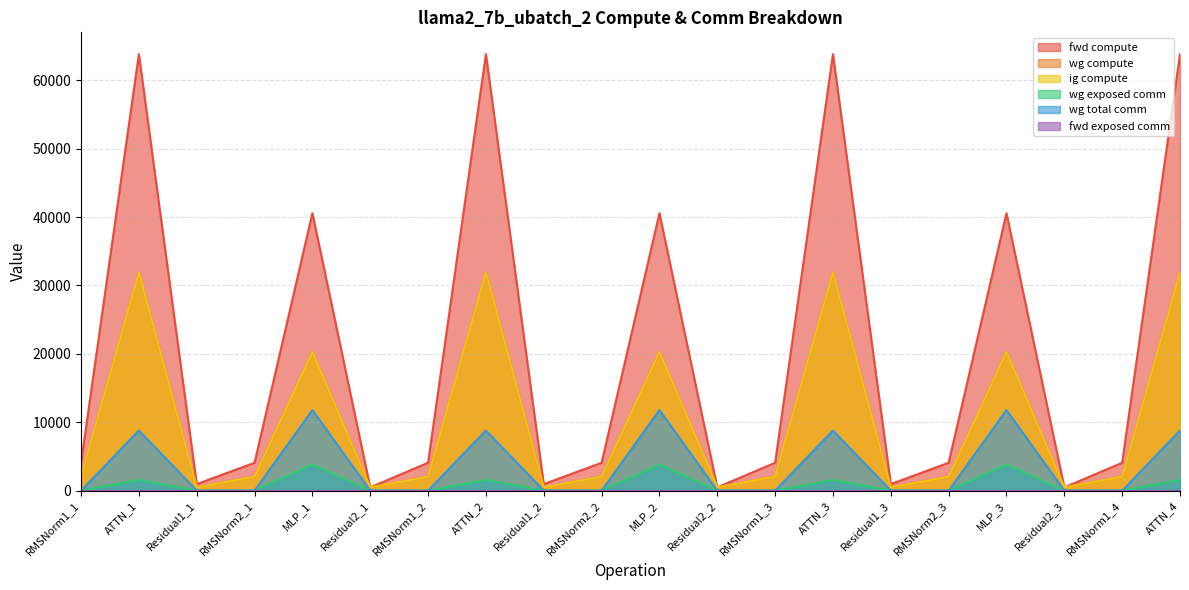

At how many categories does at least one series exceed 40625?

4